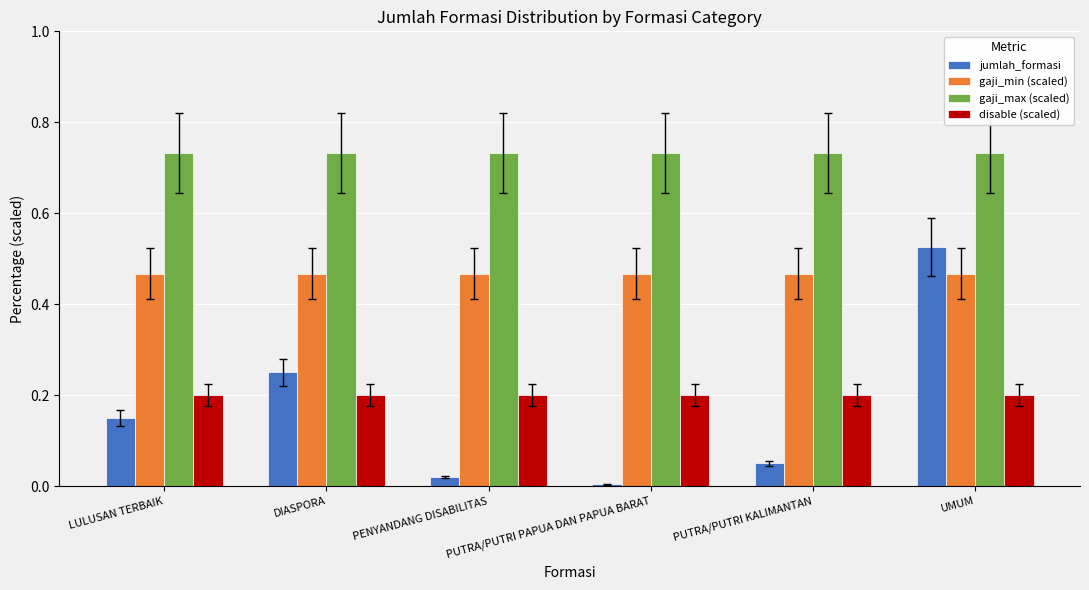

Between PENYANDANG DISABILITAS and PUTRA/PUTRI KALIMANTAN, which series saw the biggest shift?

jumlah_formasi